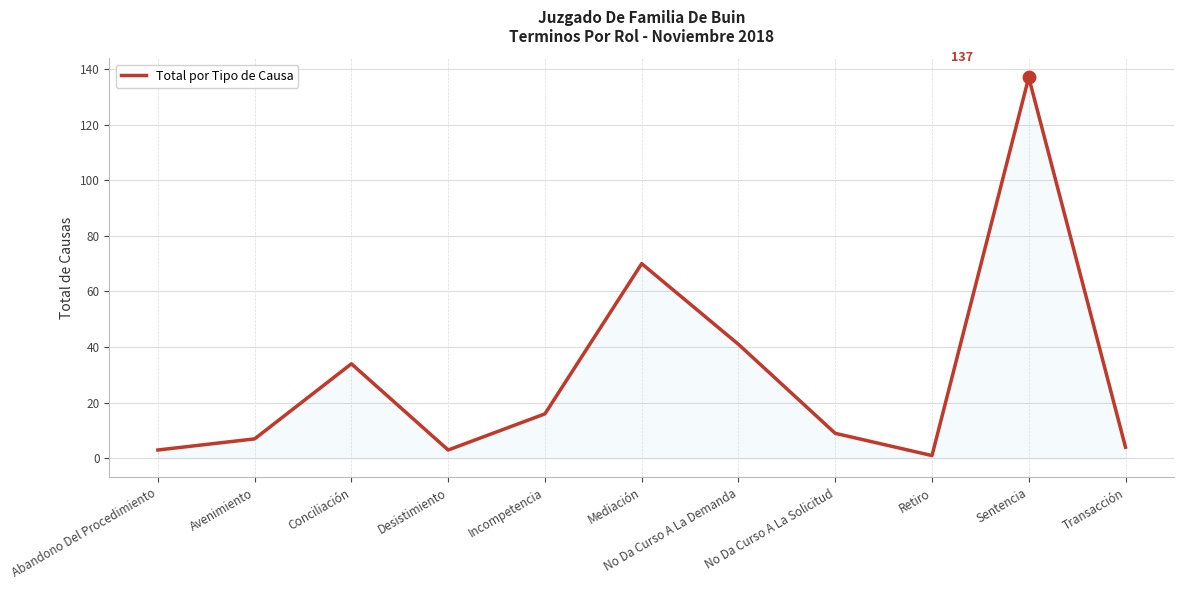

Which has a higher value, No Da Curso A La Solicitud or Abandono Del Procedimiento?

No Da Curso A La Solicitud